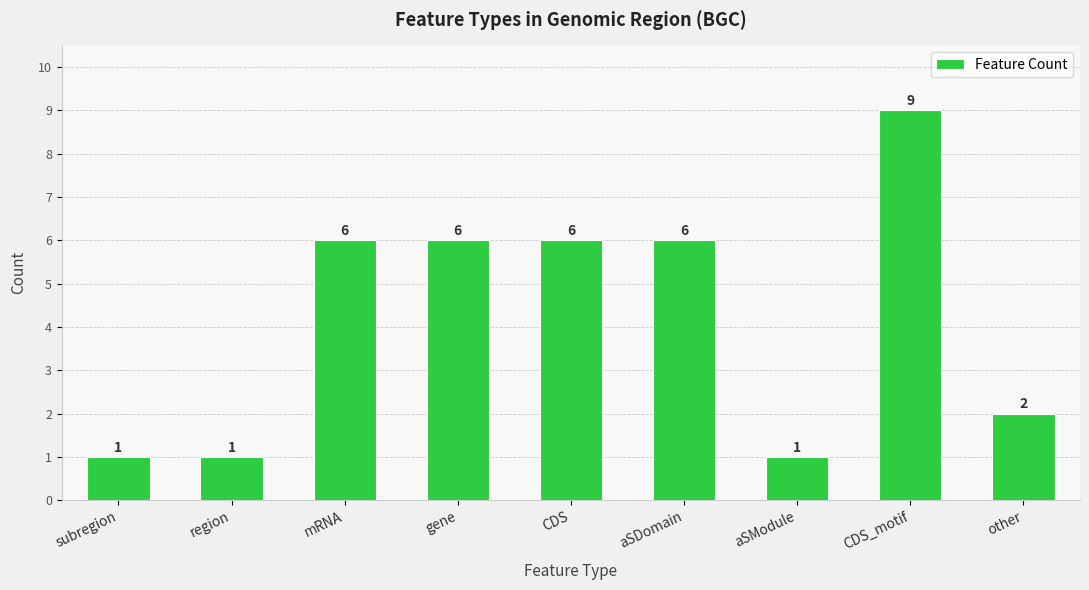

Does the chart contain stacked bars?

No